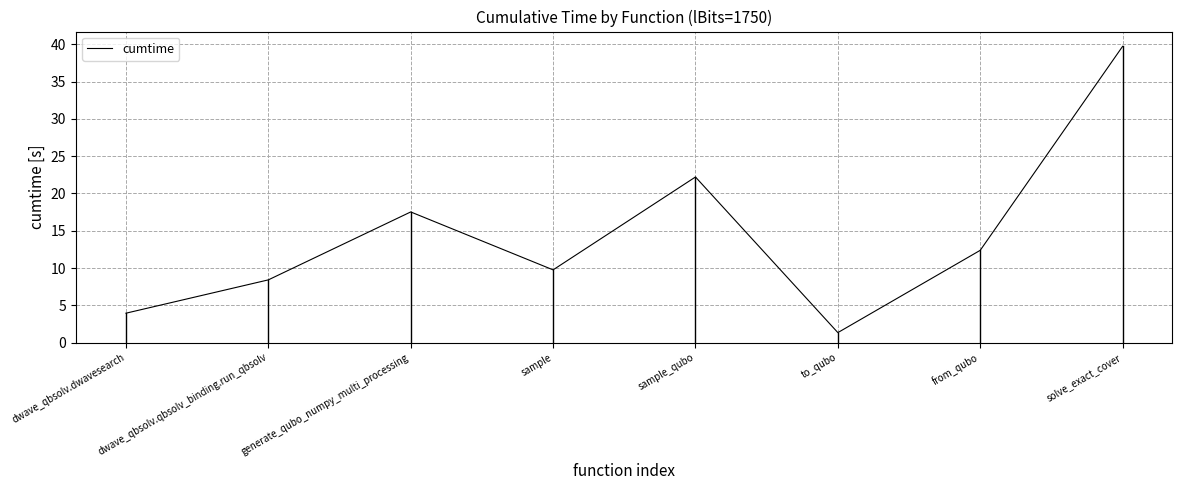

Does the chart display data point markers on the line(s)?

No